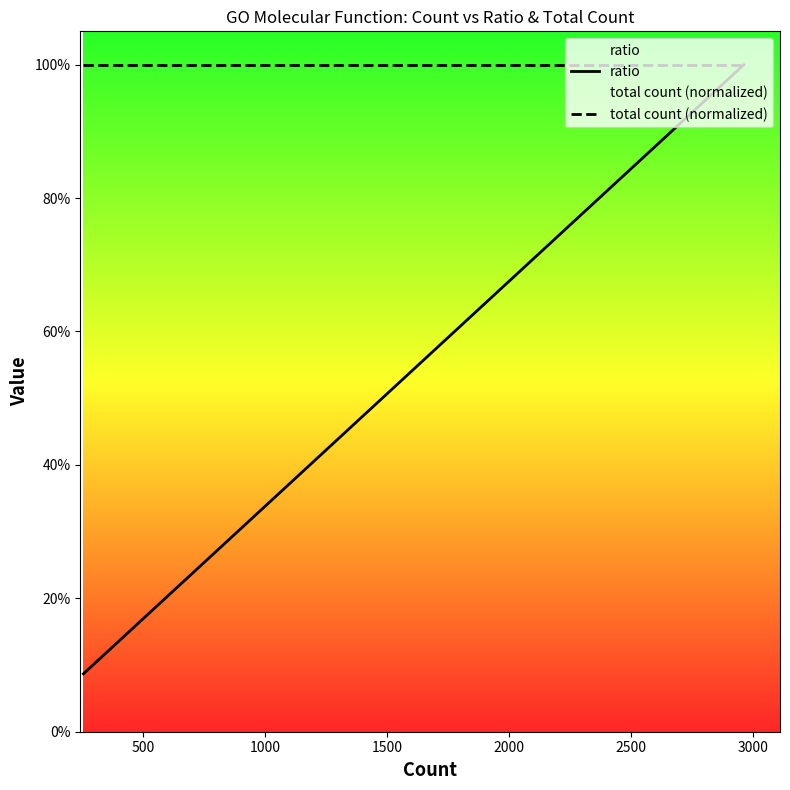

Rank the series by their average value, from highest to lowest.

total count (normalized), ratio